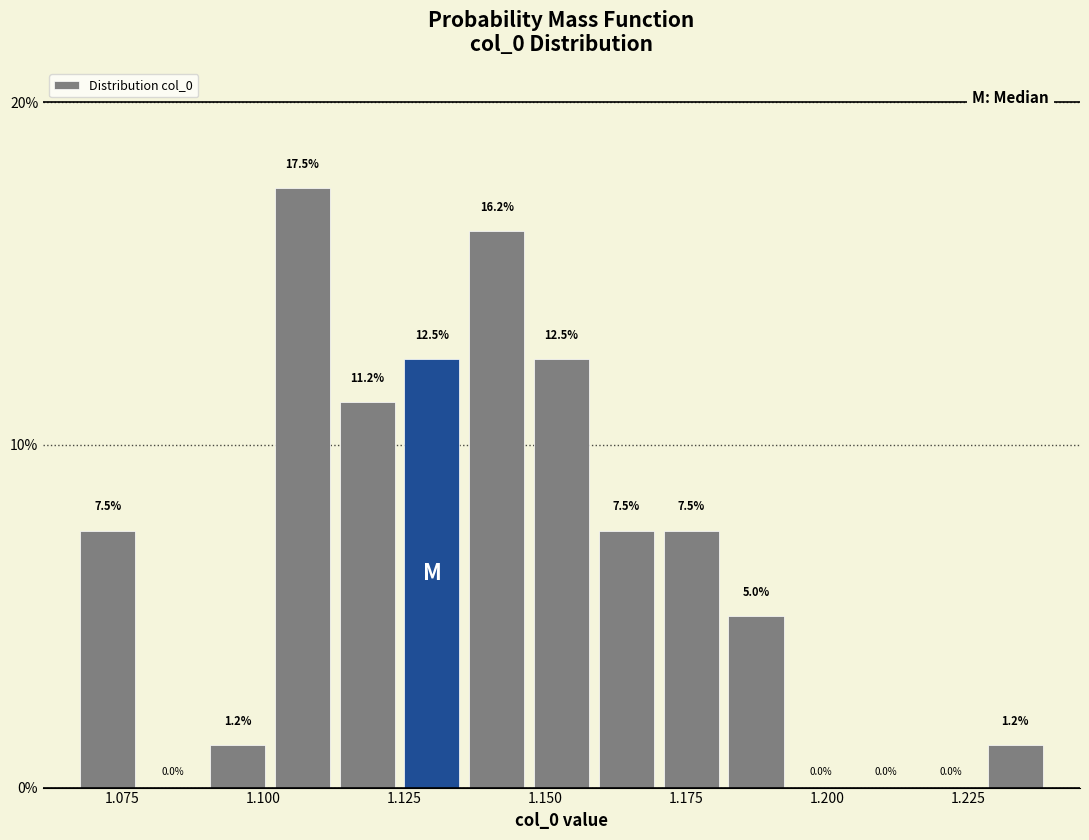

Read against the x-axis, roughly where is the centre of the tallest bar?

1.105